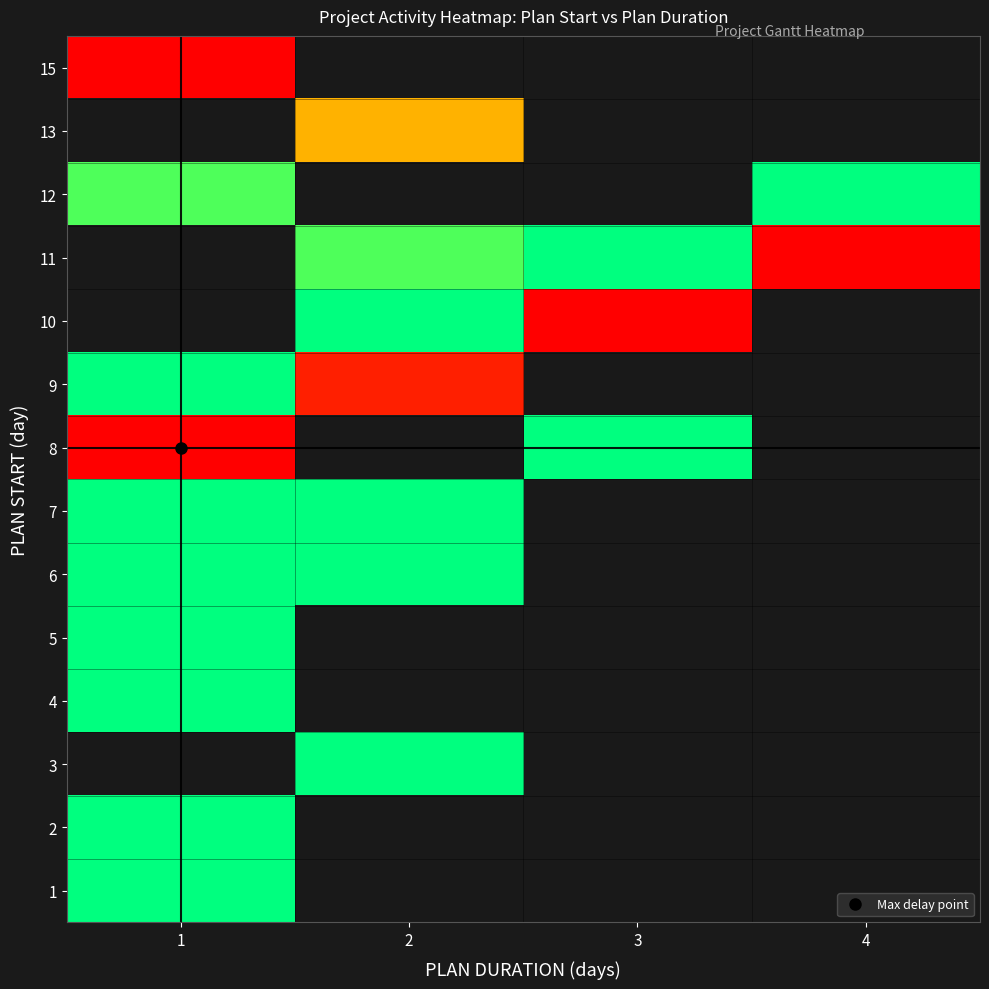

Which has a higher value, 1 or 2?

1